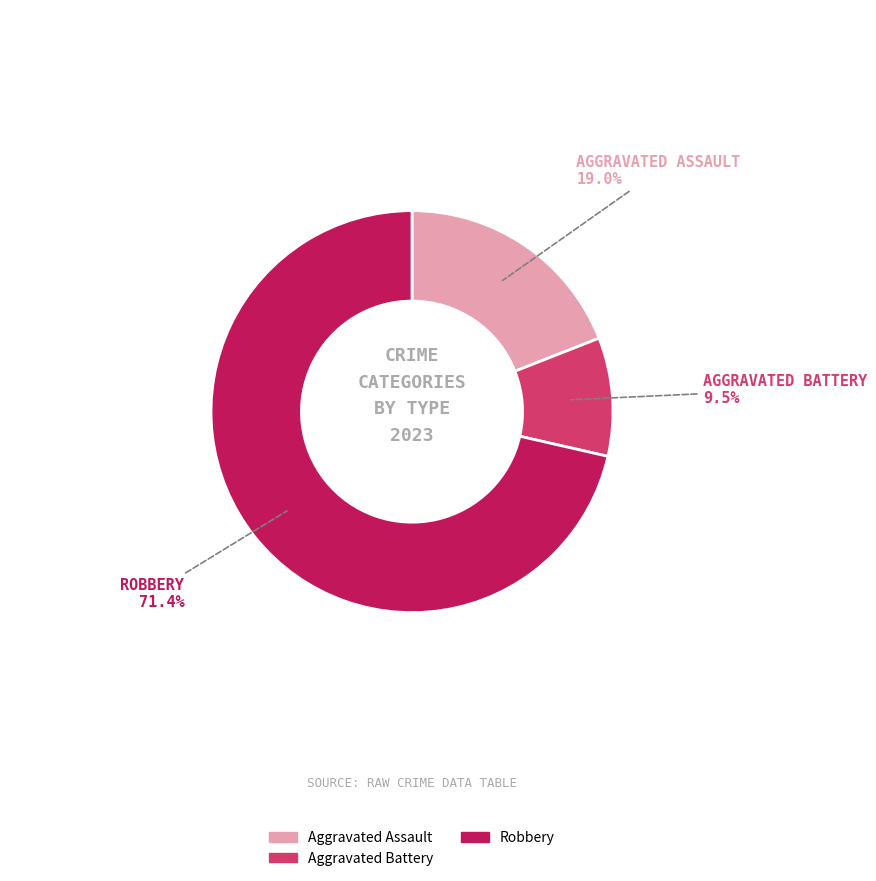

Is there any slice that represents more than half of the pie?

Yes